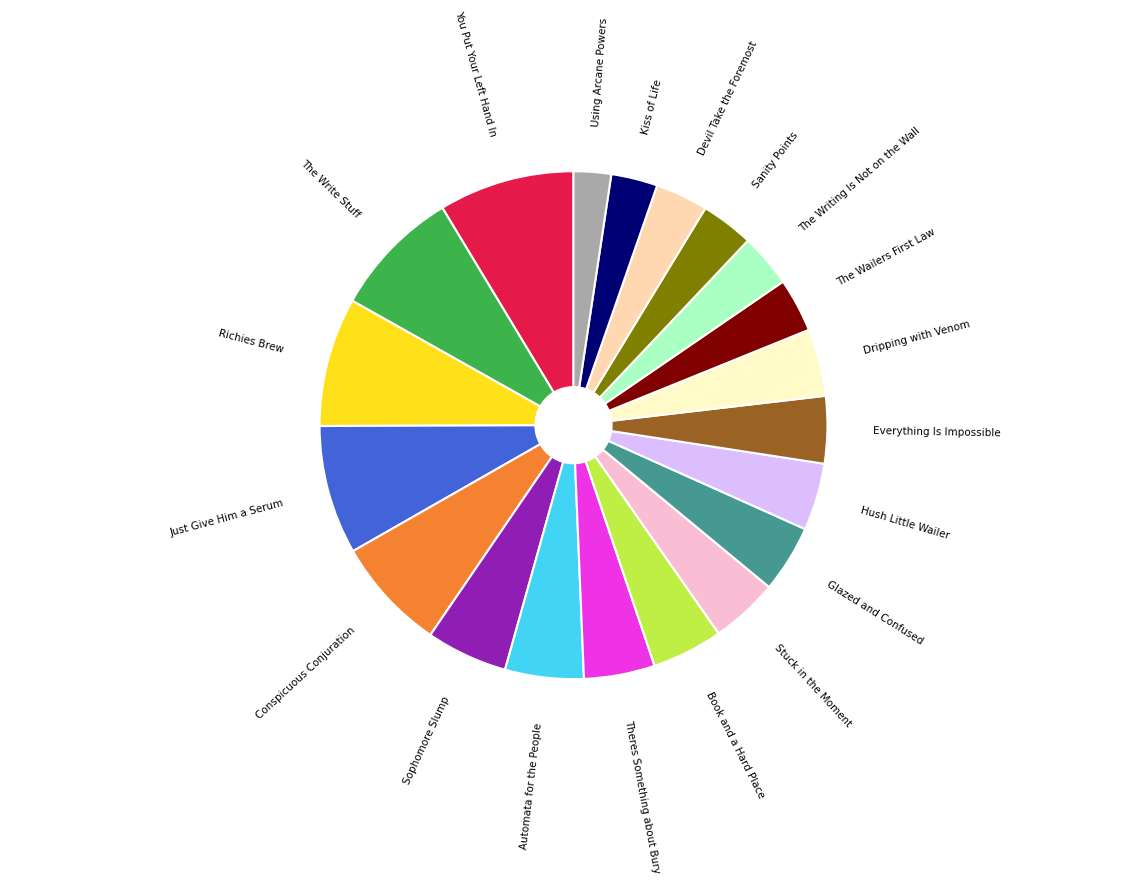

Count the number of slices in the pie.

20